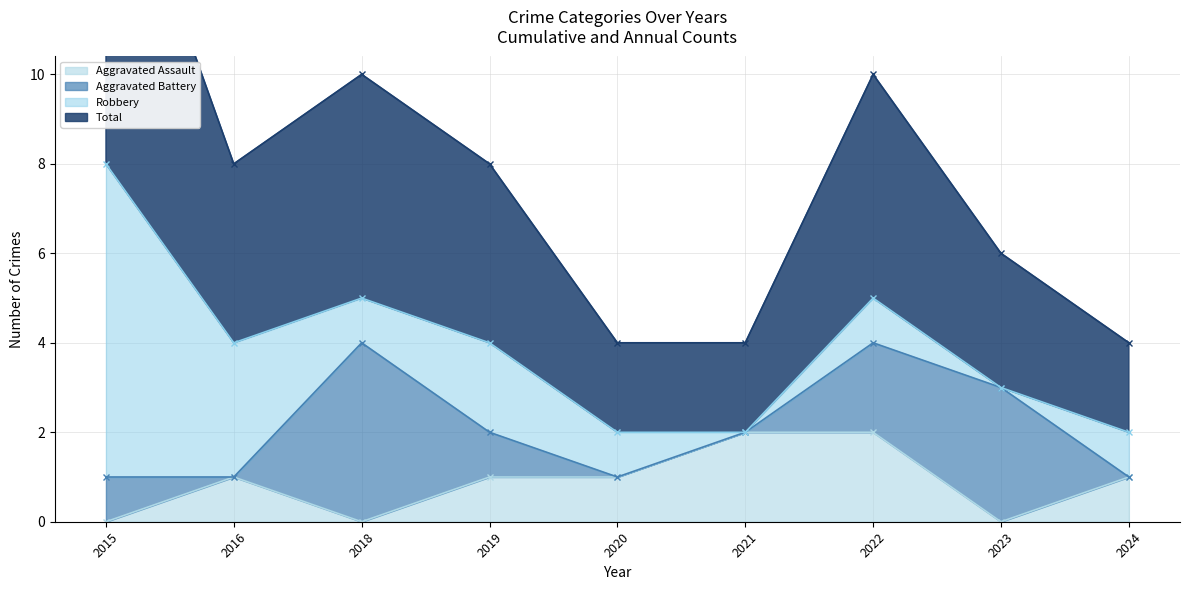

True or false: Aggravated Assault and Total intersect in this chart.

False